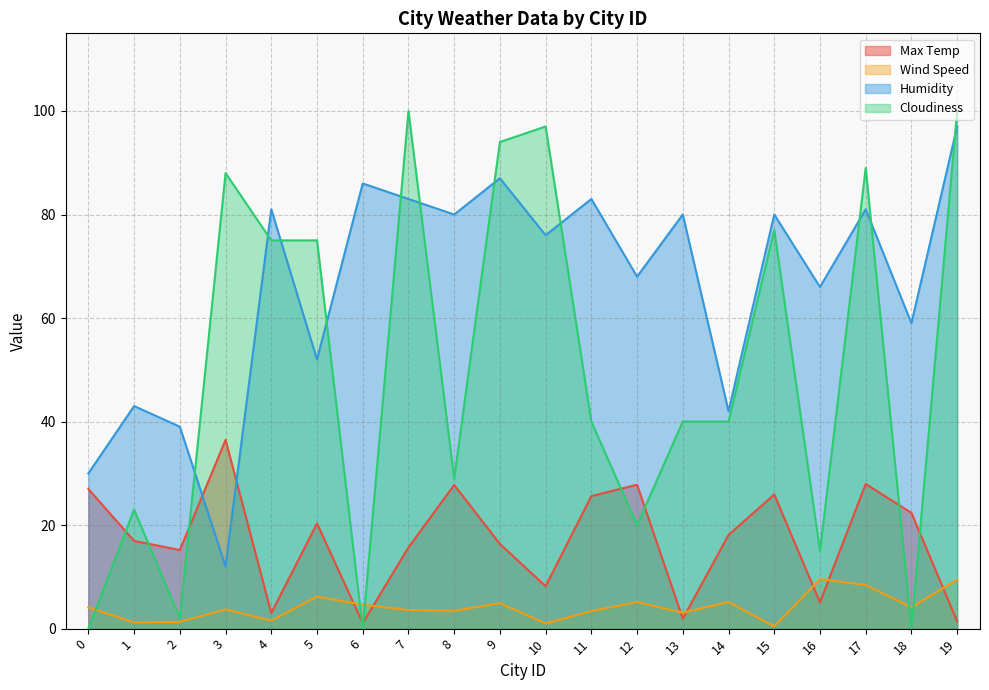

True or false: Cloudiness has a value of 131.5 at 5.

False